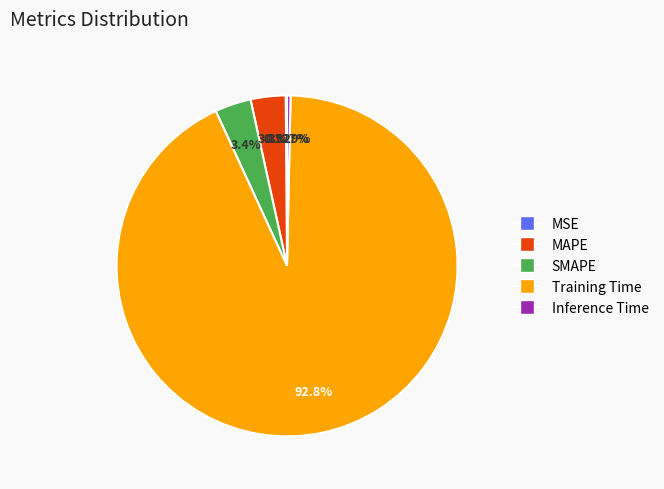

Between Inference Time and SMAPE, which is larger?

SMAPE